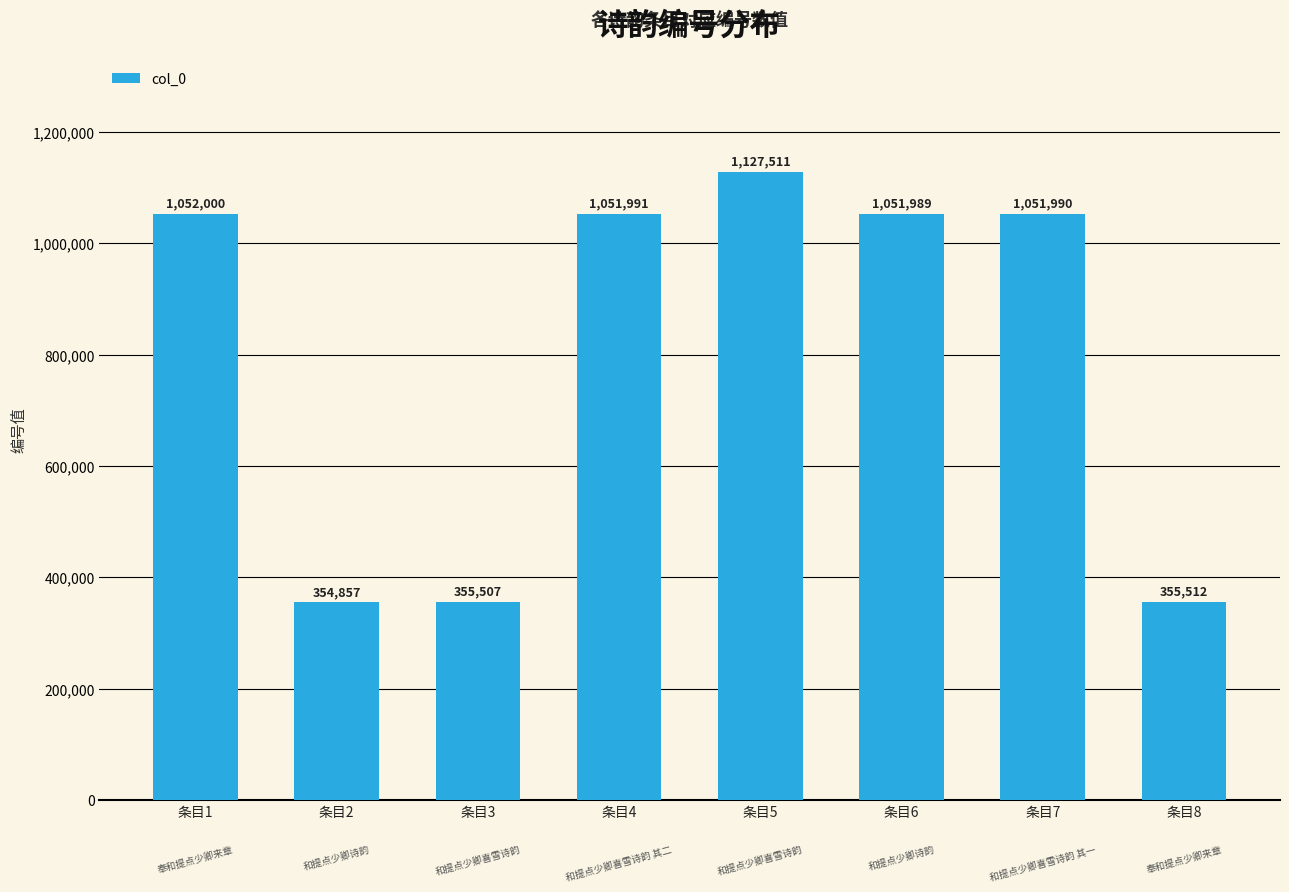

The value at 条目3 is 355507. True or false?

True